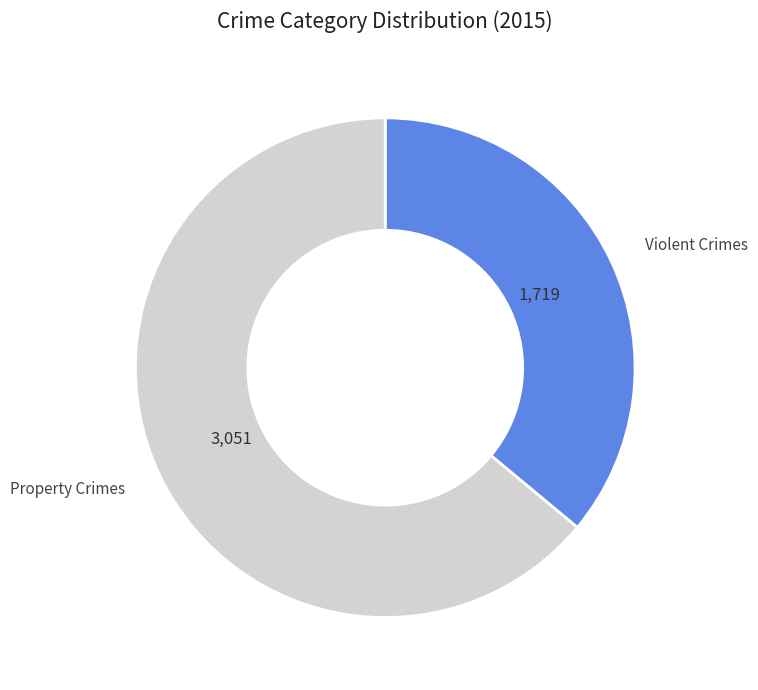

Does any single category account for the majority?

Yes